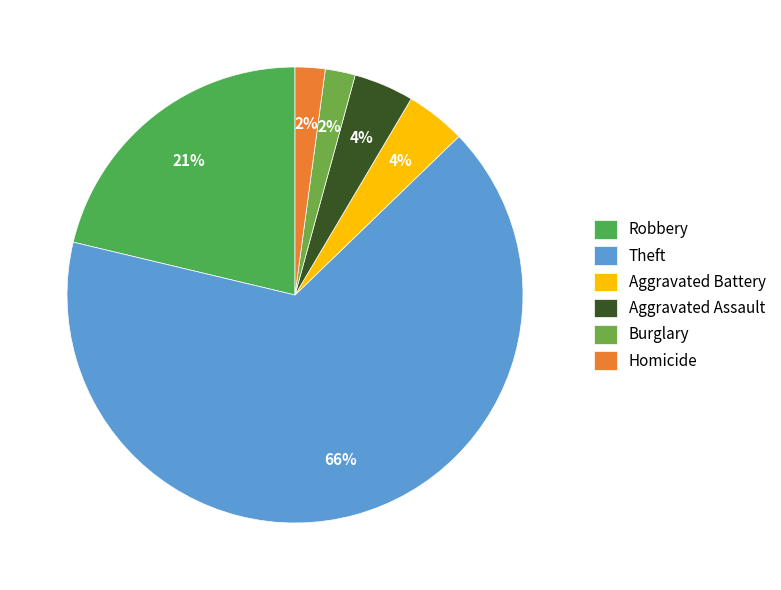

Between Theft and Burglary, which is larger?

Theft